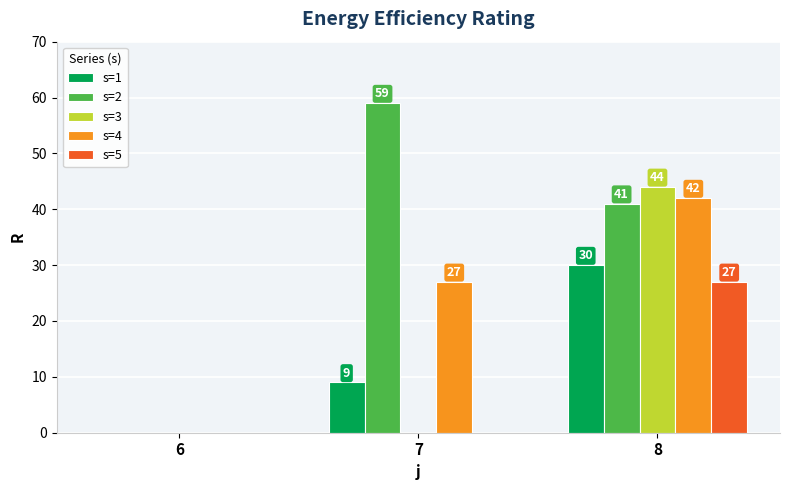

At which category is the sum across all series the highest?

8